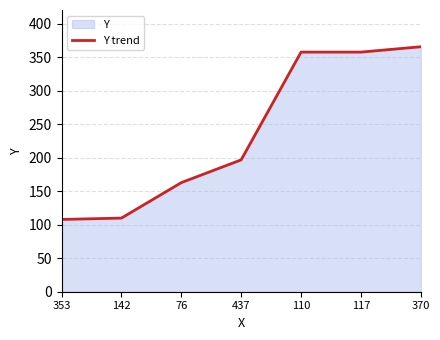

What is the ratio of the value at 353 to the value at 76?

0.7